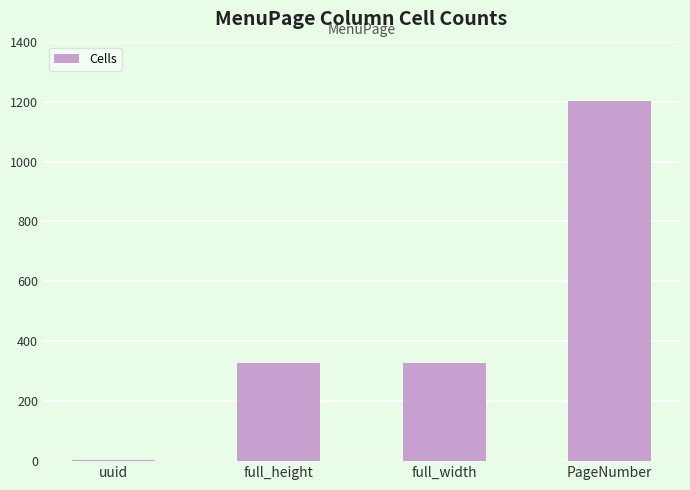

What is the maximum value shown in the chart?

1202